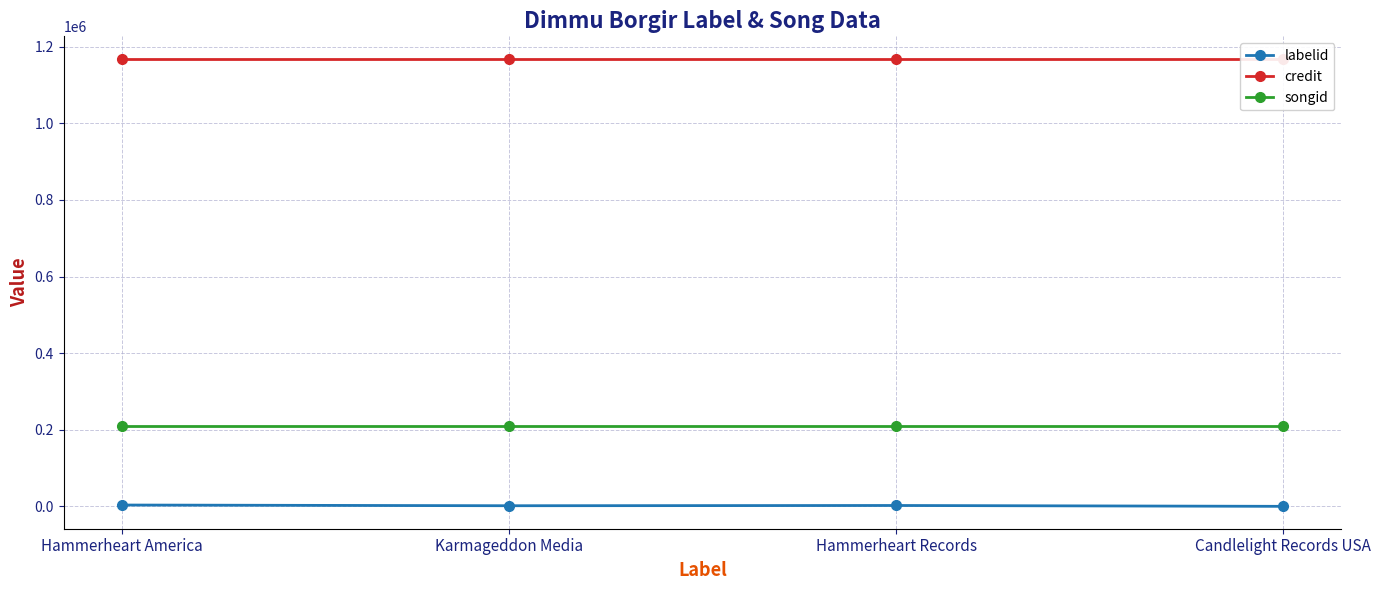

Reading right to left, transcribe all the data shown in this chart.

labelid: 37	2282	1625	3460
credit: 1168688	1168688	1168688	1168688
songid: 210528	210528	210528	210528